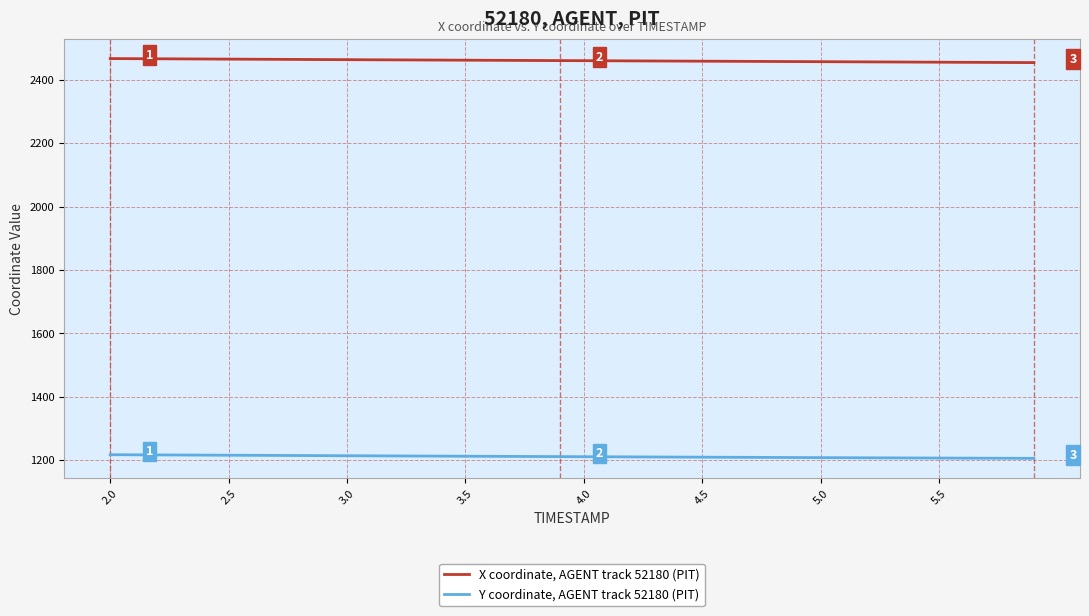

At how many categories does at least one series exceed 2399?

40